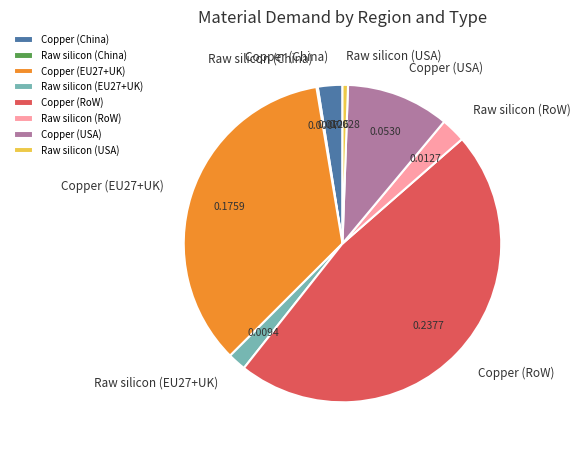

Is there a majority slice in this chart?

No